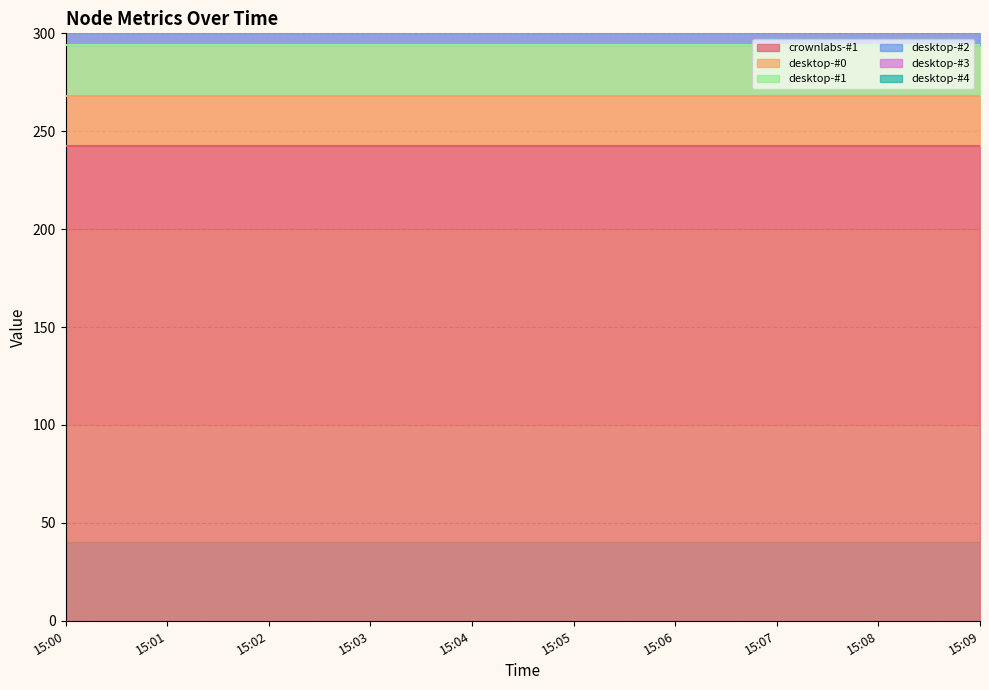

Which series has the largest range (max minus min)?

crownlabs-#1